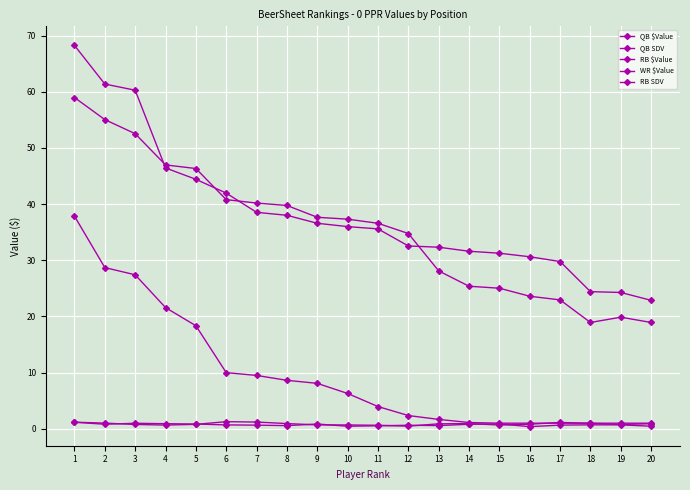

True or false: RB $Value and QB $Value intersect in this chart.

False